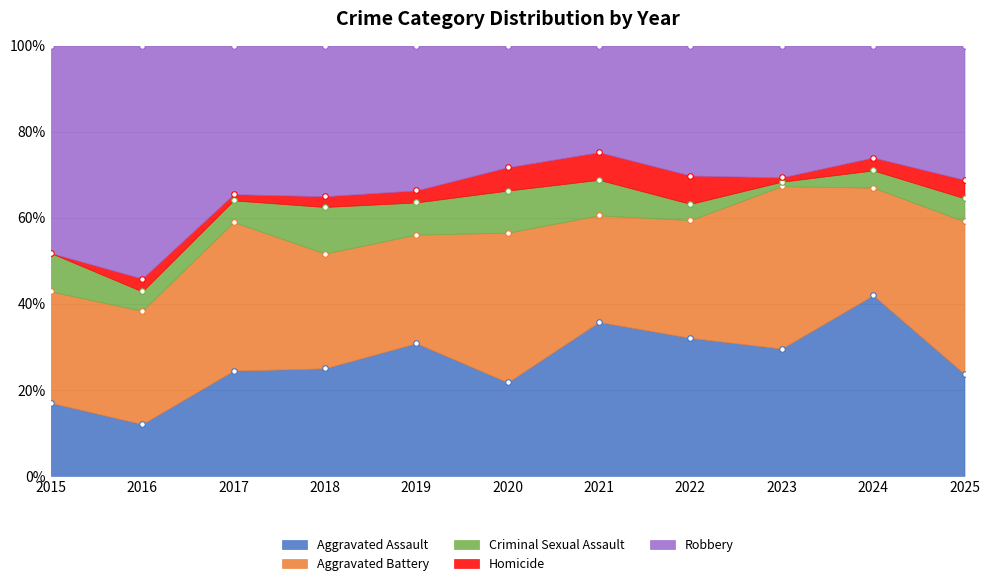

At which category does the chart reach its minimum across all series?

2015